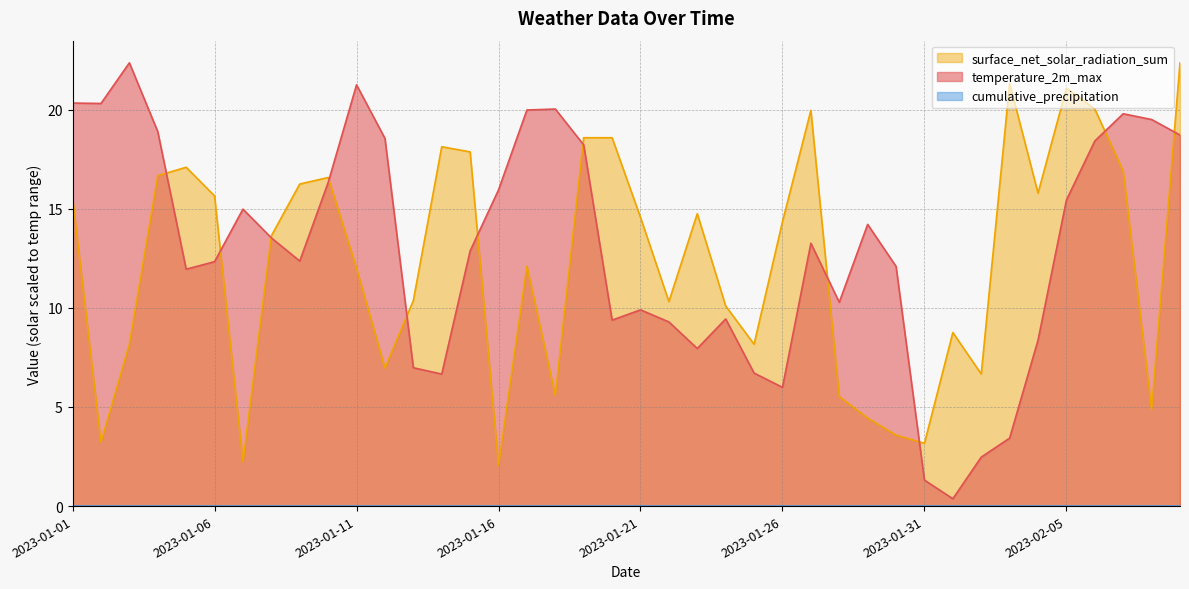

Which has a higher value, 2023-01-06 or 2023-02-07?

2023-02-07